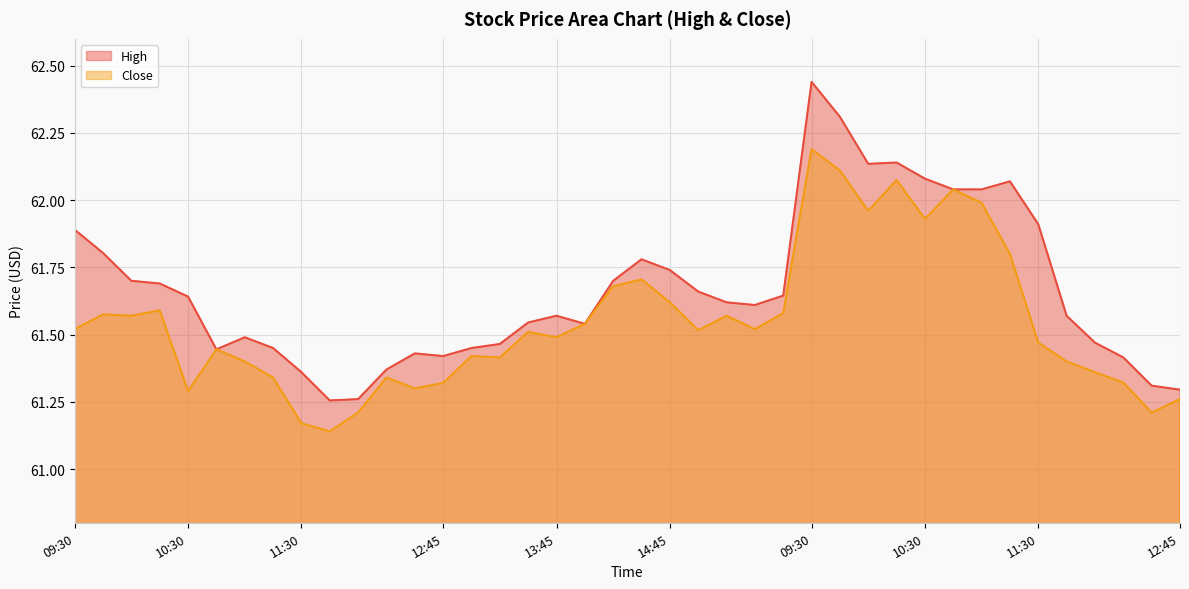

What is the difference between the maximum and second lowest values in the Close series?

1.0